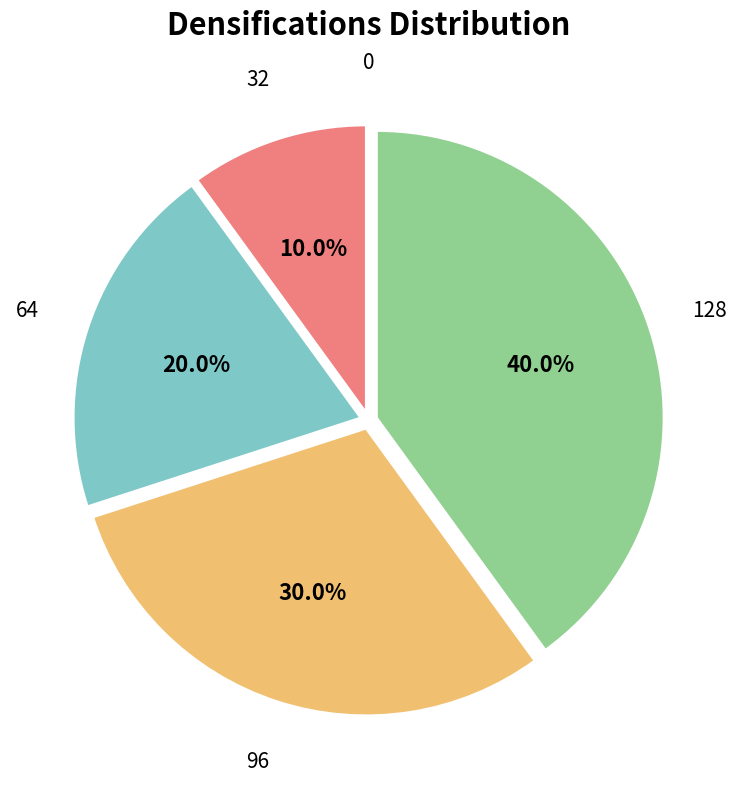

Does any single category account for the majority?

No